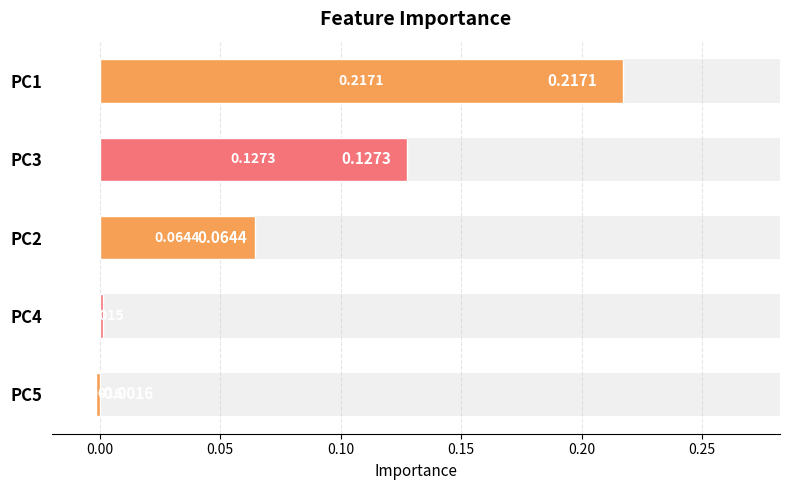

The value at PC2 is 0.1. True or false?

True